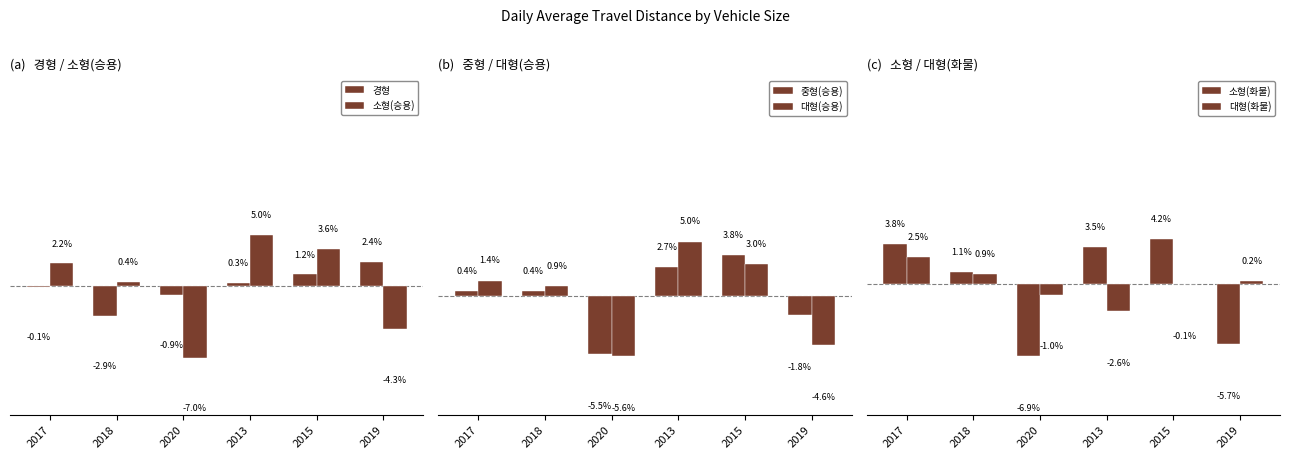

Reading left to right, transcribe all the data shown in this chart.

경형: -0.1	-2.9	-0.9	0.3	1.2	2.4
소형(승용): 2.2	0.4	-7.0	5.0	3.6	-4.3
중형(승용): 0.4	0.4	-5.5	2.7	3.8	-1.8
대형(승용): 1.4	0.9	-5.6	5.0	3.0	-4.6
소형(화물): 3.8	1.1	-6.9	3.5	4.2	-5.7
대형(화물): 2.5	0.9	-1.0	-2.6	-0.1	0.2